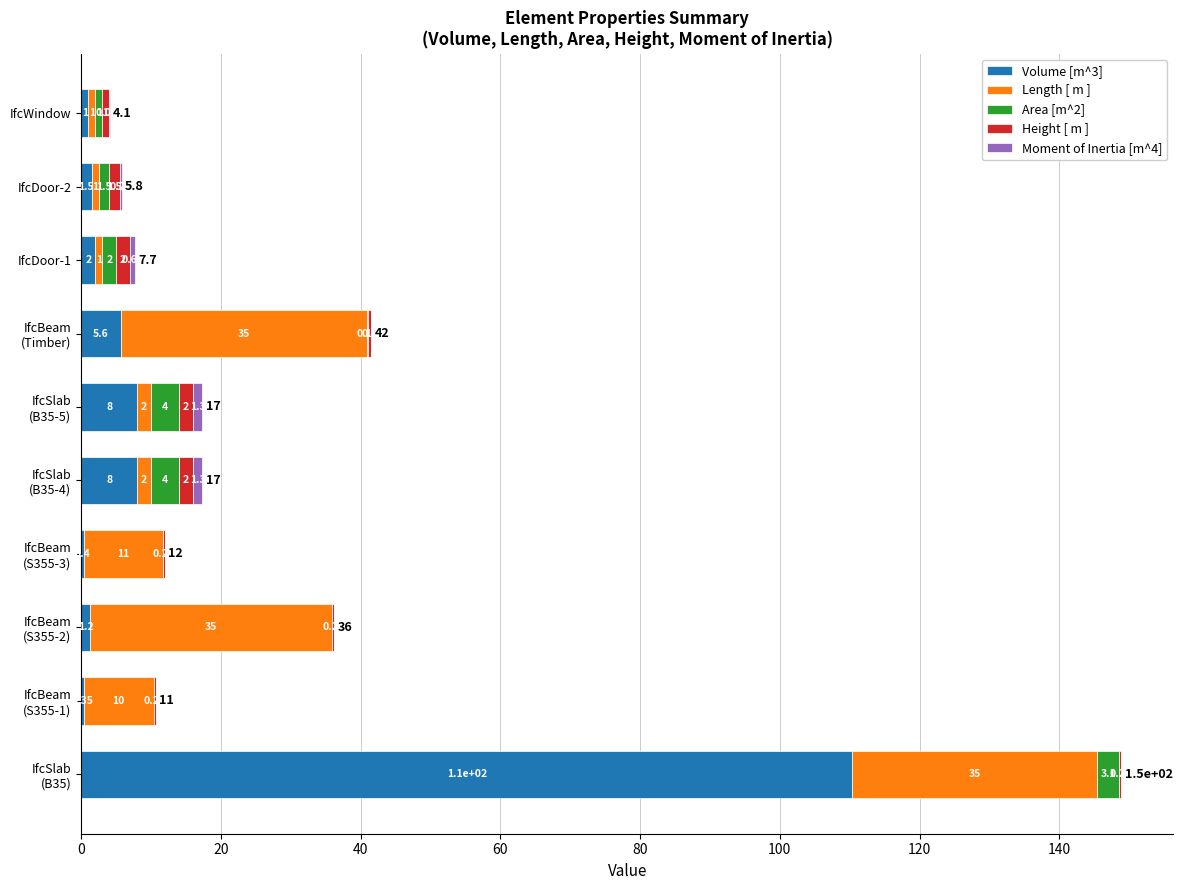

How many categories are shown in the chart?

10